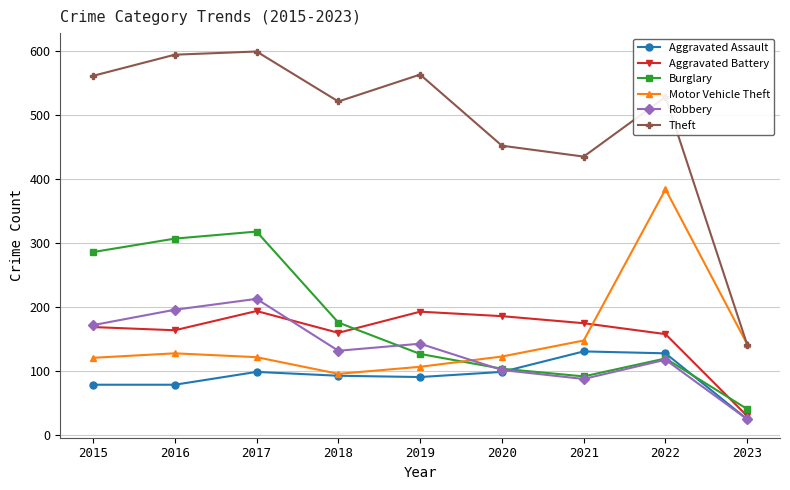

What is the lowest value of the Burglary series?

41